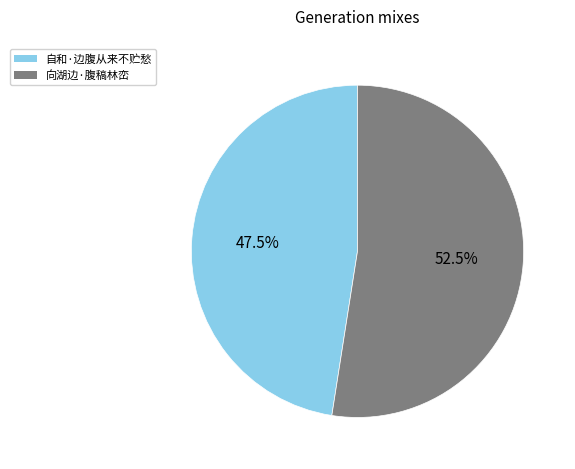

Rank the categories by value from highest to lowest.

向湖边·腹稿林峦, 自和·边腹从来不贮愁